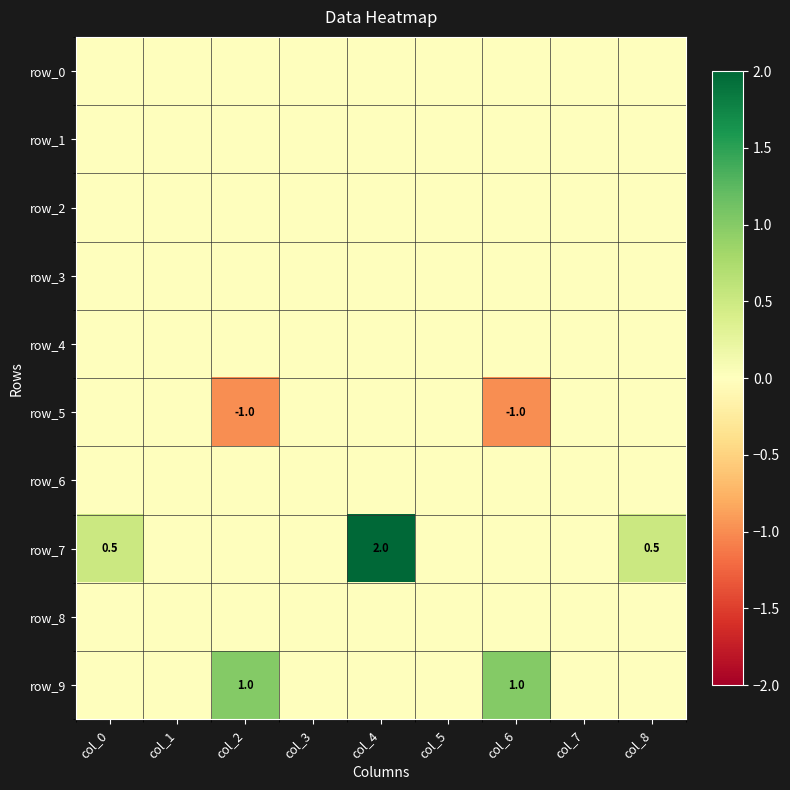

Which series has the widest spread of values?

row_7